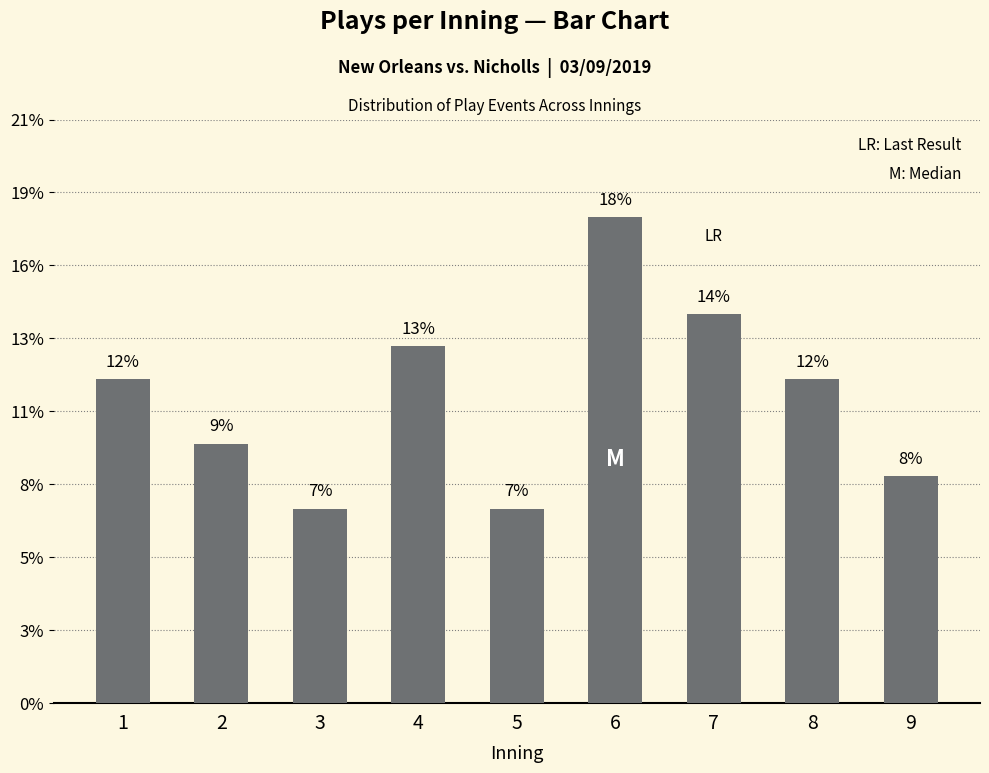

Count the values in the range 0 to 1.

9